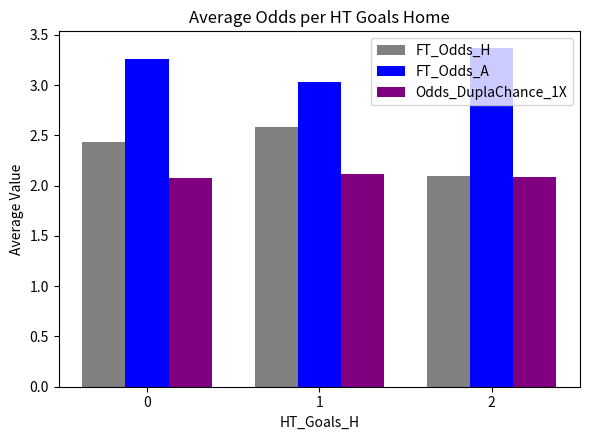

The FT_Odds_H series shows 3.7 at 0. True or false?

False